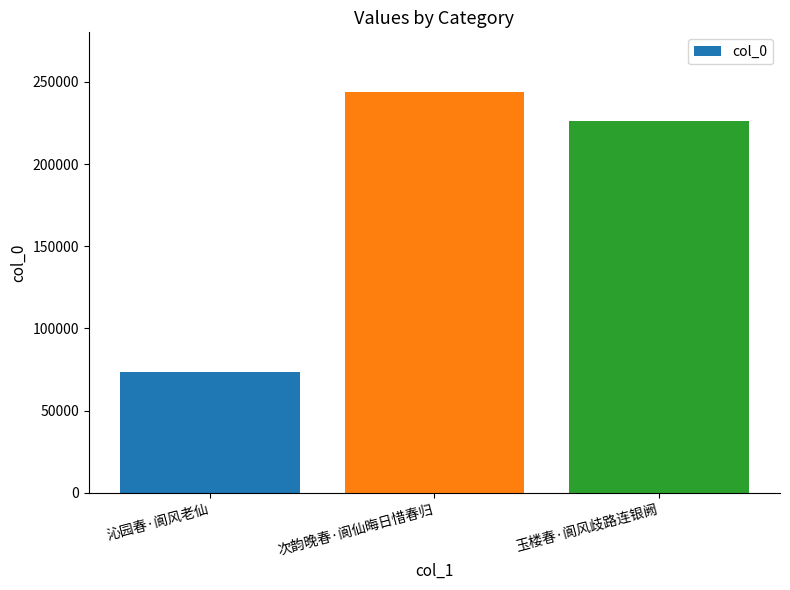

What position from the left is 次韵晚春·阆仙晦日惜春归?

2